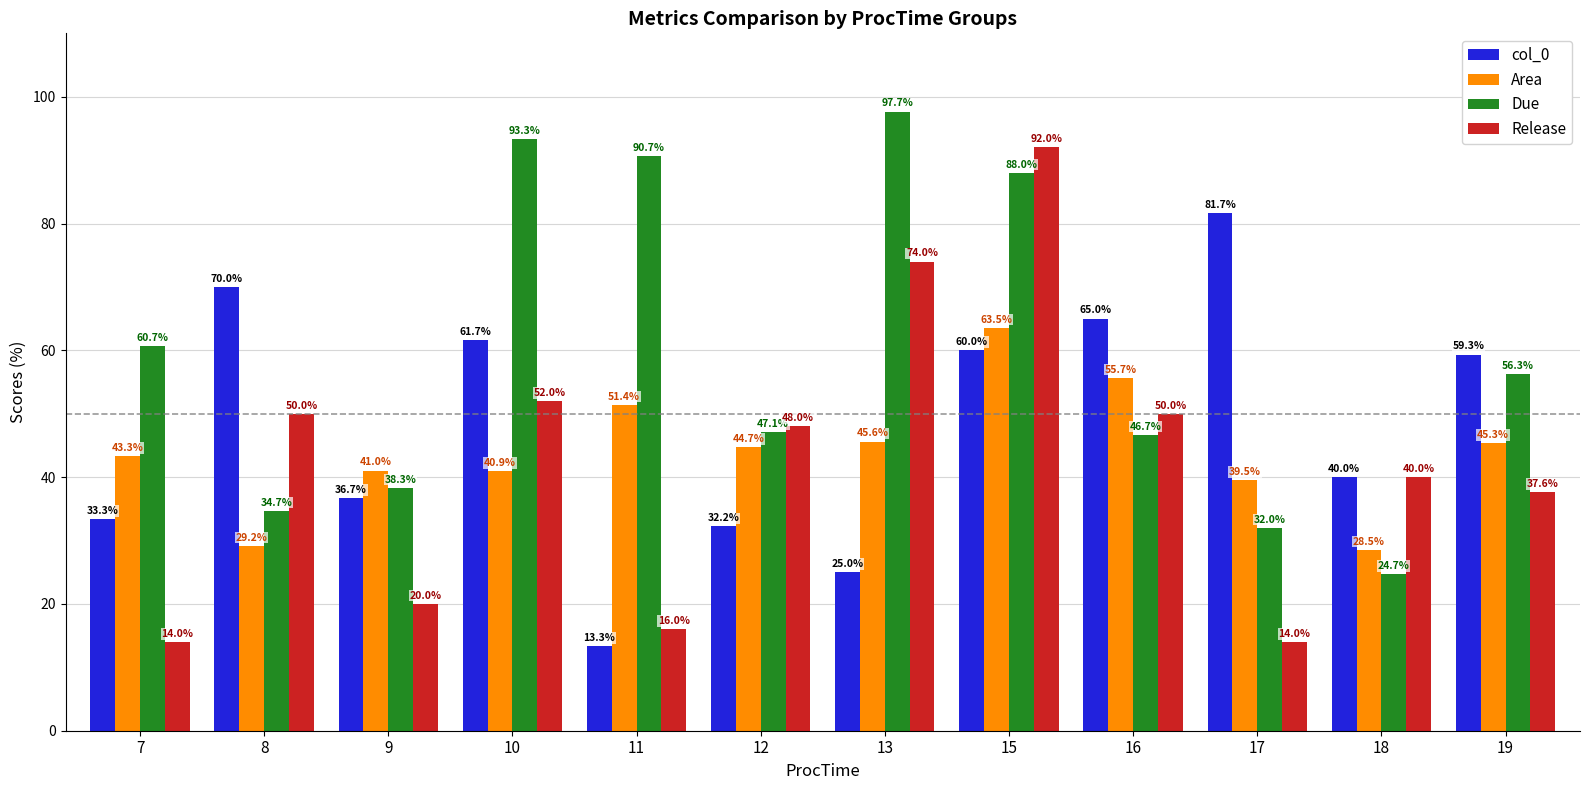

At which category is the sum across all series the highest?

15